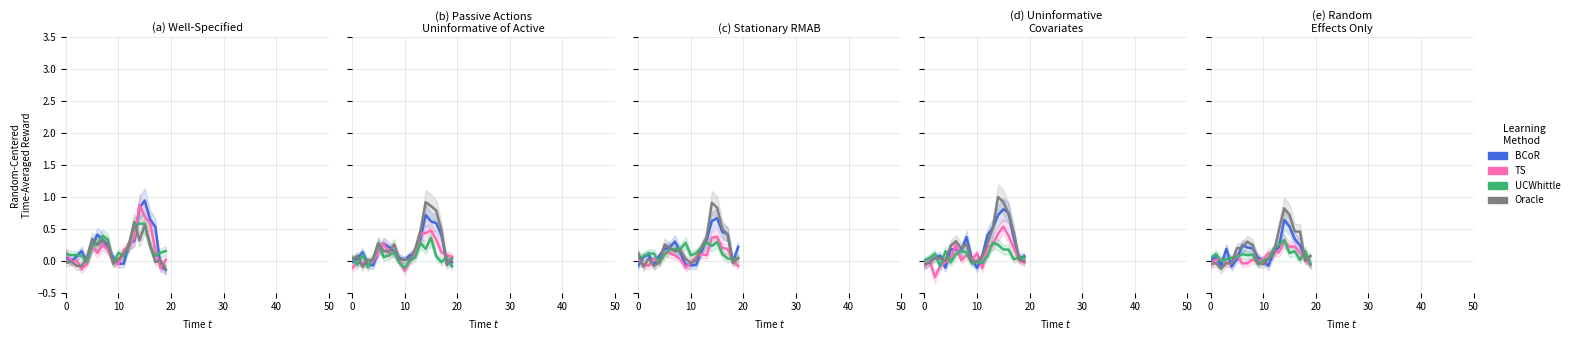

How many data points in BCoR are above 0?

15